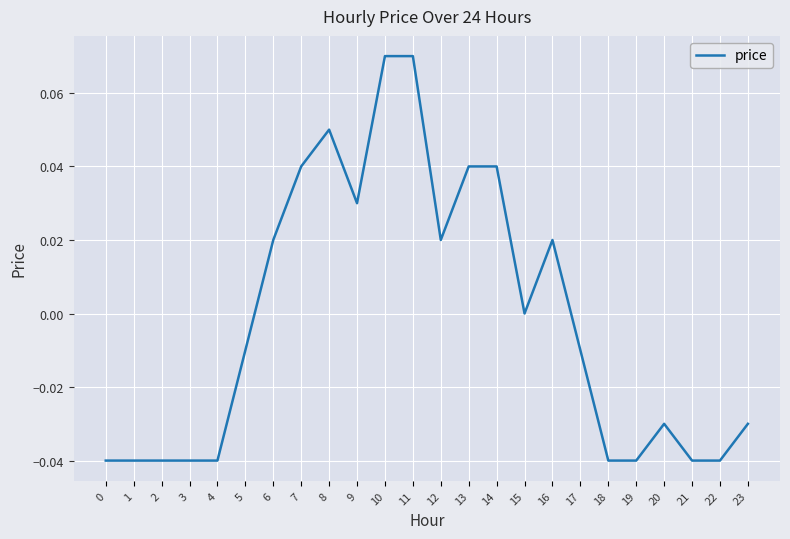

True or false: the data shows -0.0 at 0.

True